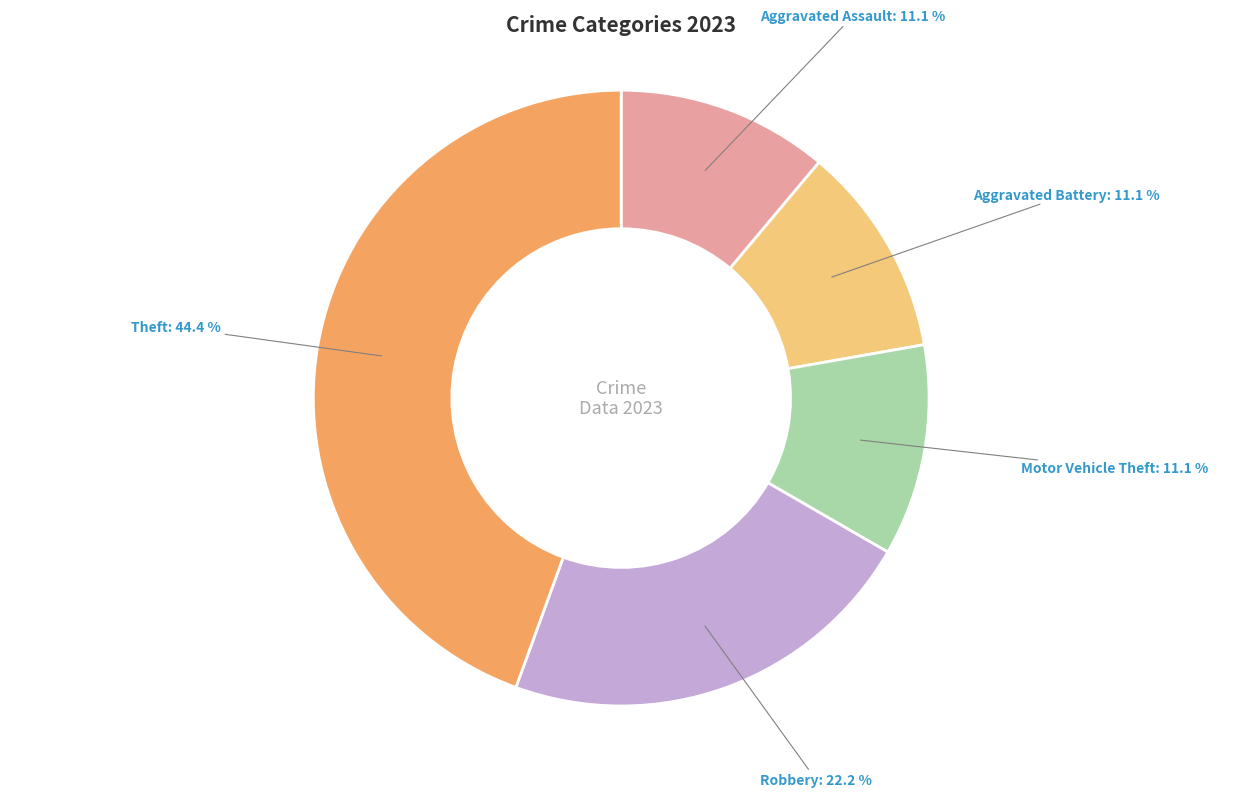

Combined, what portion of the pie is Aggravated Battery and Motor Vehicle Theft?

22.2%